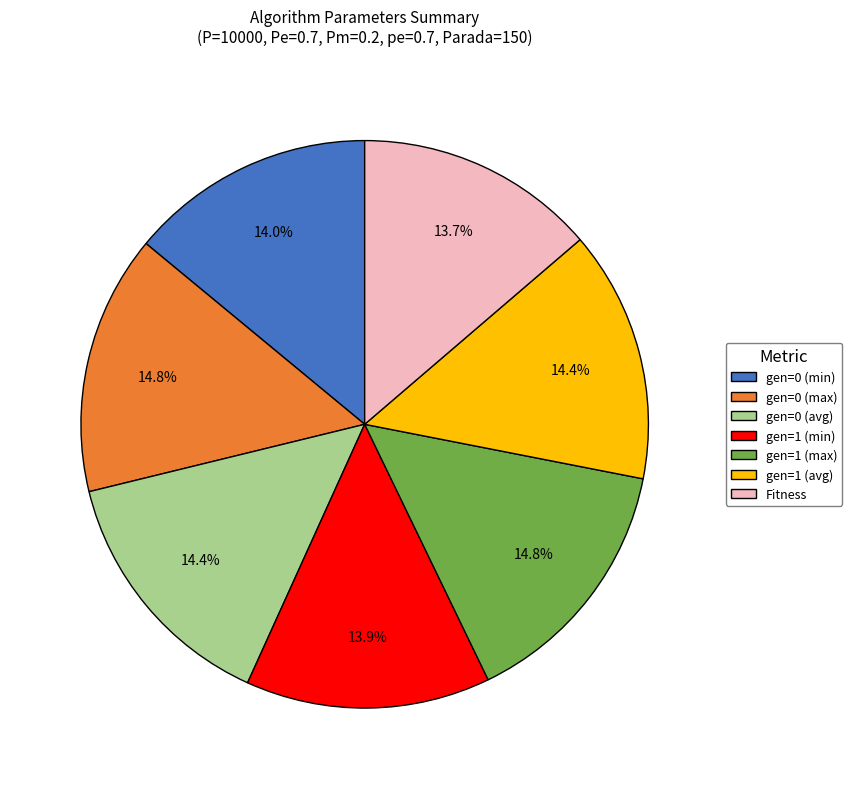

What percentage is NOT represented by gen=1 (avg)?

85.6%